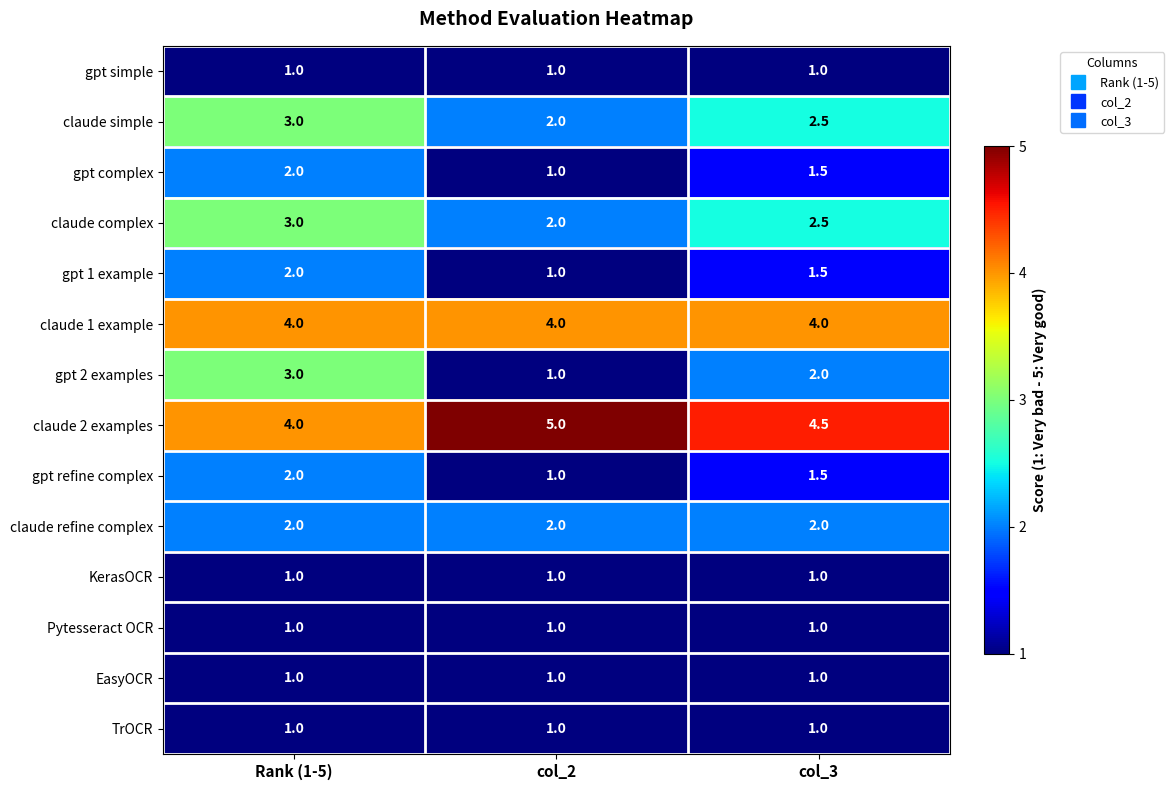

Where is gpt refine complex nearest to the value 1?

col_2